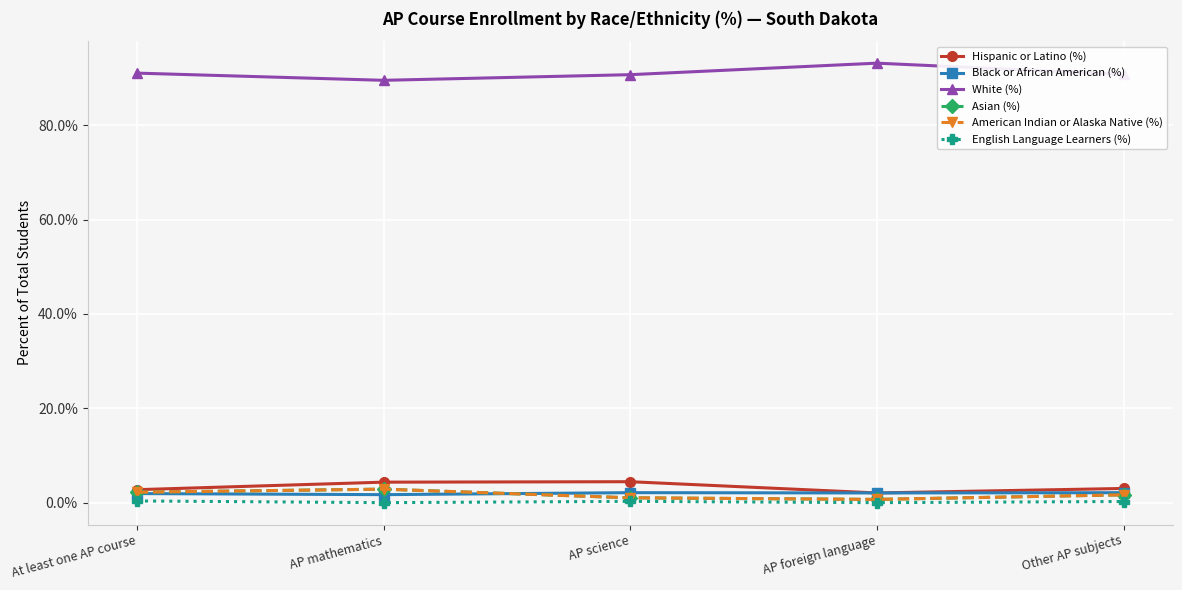

What is the approximate value of American Indian or Alaska Native (%) at AP science?

1.0